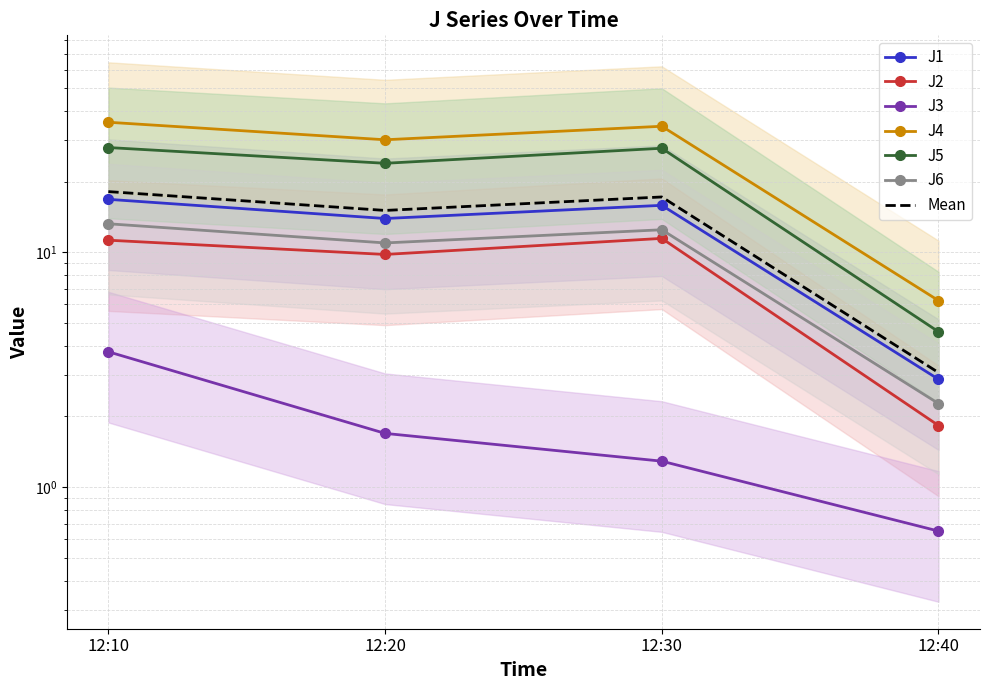

How many data points in J2 are above 11?

2